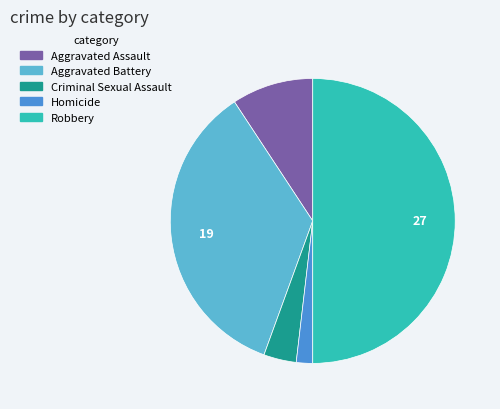

What is the ratio of the value at Robbery to the value at Criminal Sexual Assault?

13.5